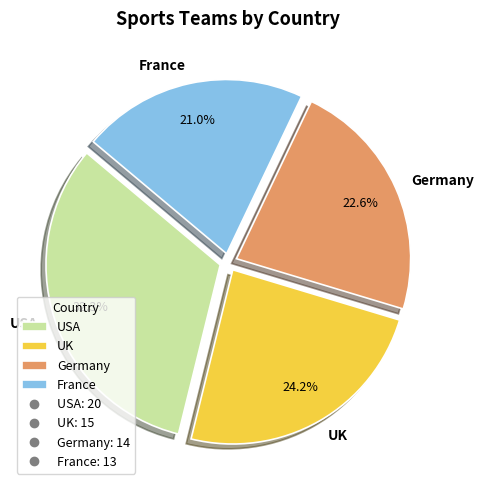

To the nearest percent, what is the difference between the largest and smallest slice percentages?

11%